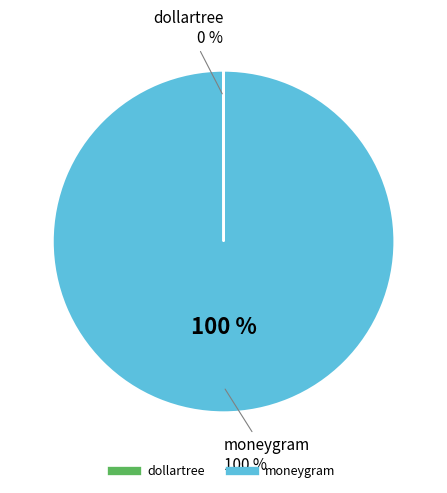

How many segments does this pie chart have?

2